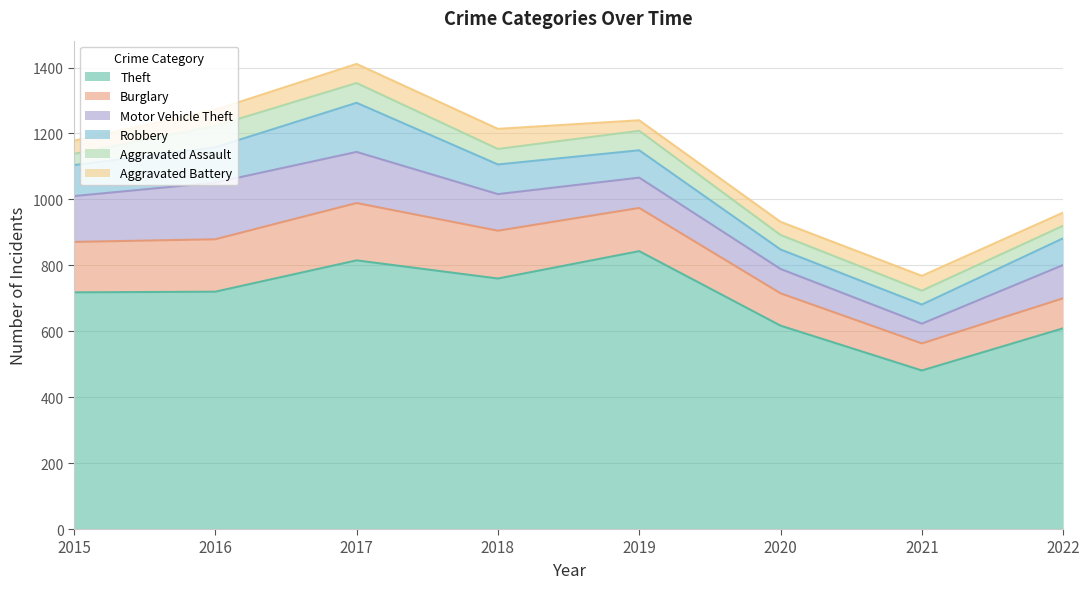

True or false: Aggravated Assault has a value of 7 at 2015.

False